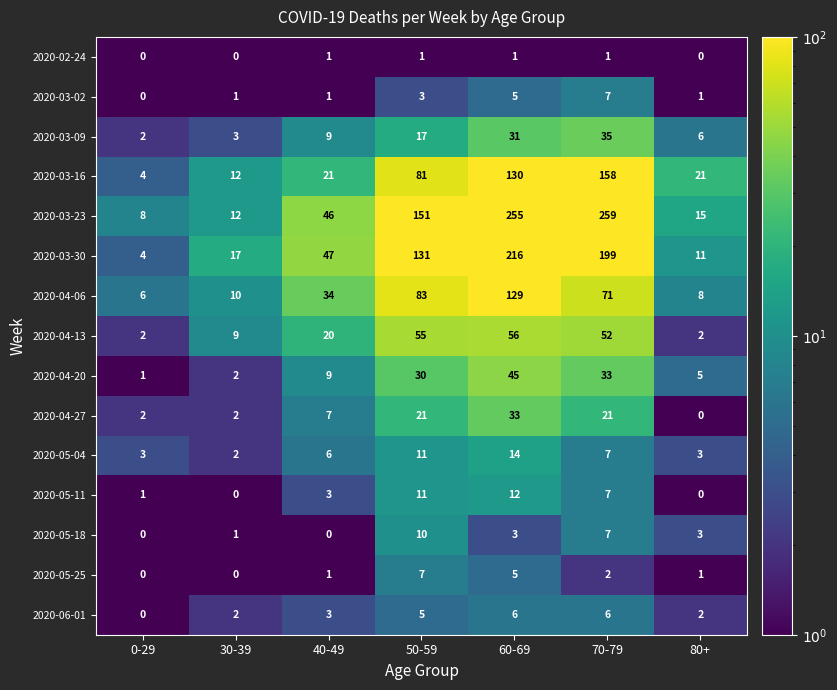

What is the difference between the maximum and minimum values in the 2020-04-13 series?

54